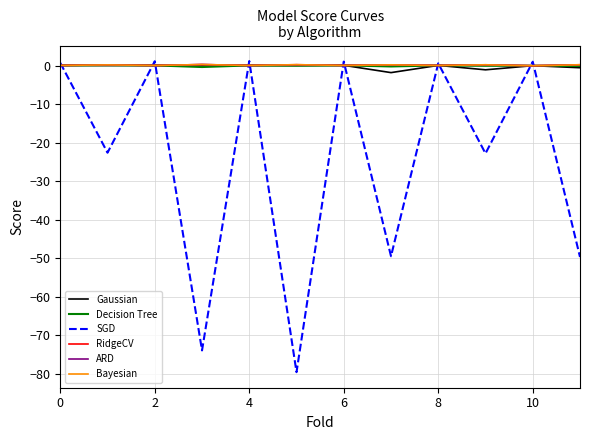

What is the minimum value shown in the chart?

-79.6